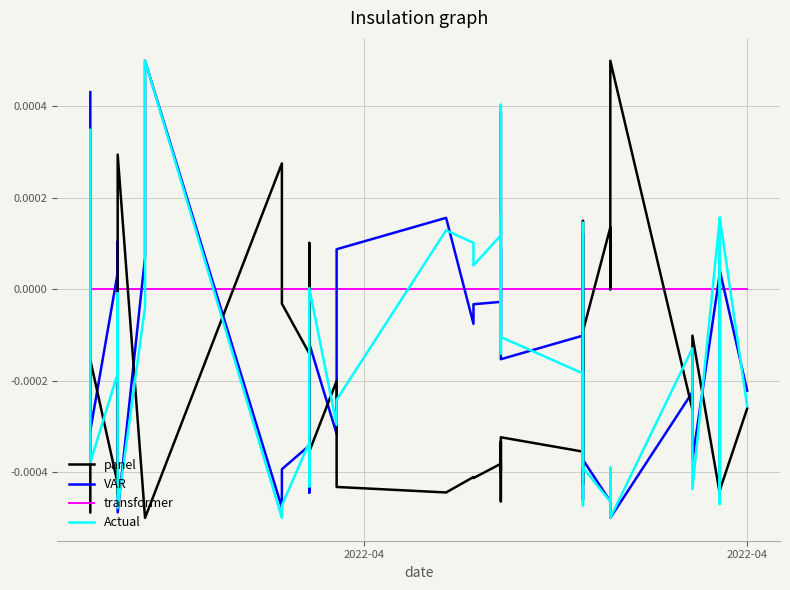

True or false: VAR has a value of -0.0 at 33.

False